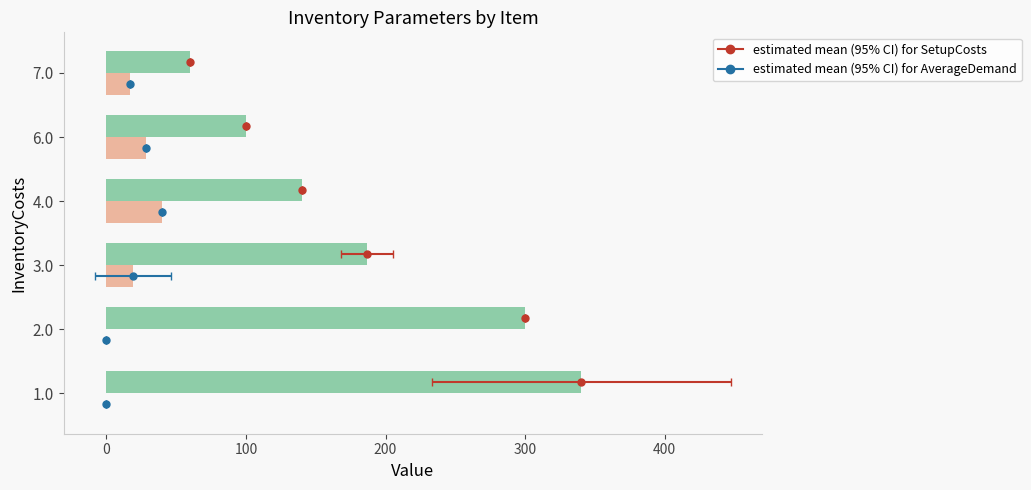

Which series has the widest spread of values?

SetupCosts